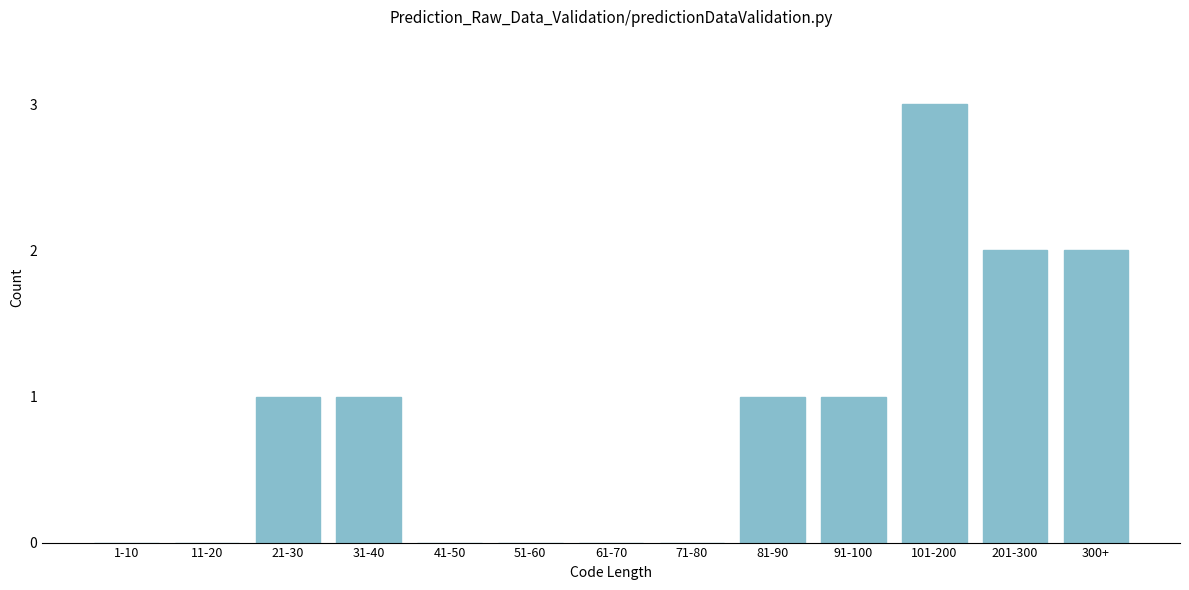

Reading right to left, transcribe all the data shown in this chart.

300+=2	201-300=2	101-200=3	91-100=1	81-90=1	71-80=0	61-70=0	51-60=0	41-50=0	31-40=1	21-30=1	11-20=0	1-10=0